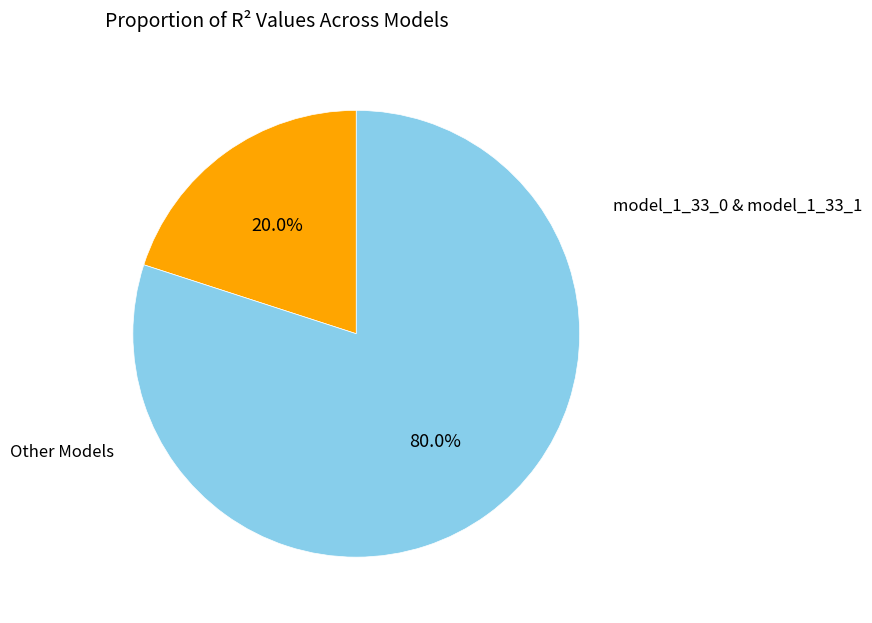

Does any single category account for the majority?

Yes